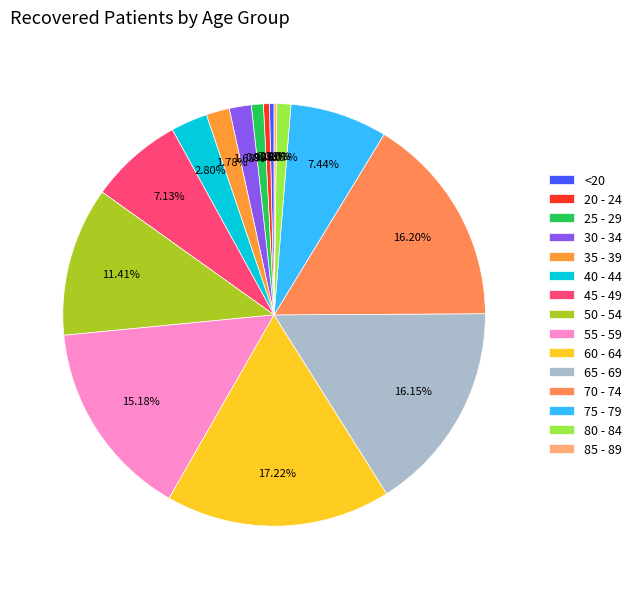

What is the smallest slice in the pie chart?

85 - 89